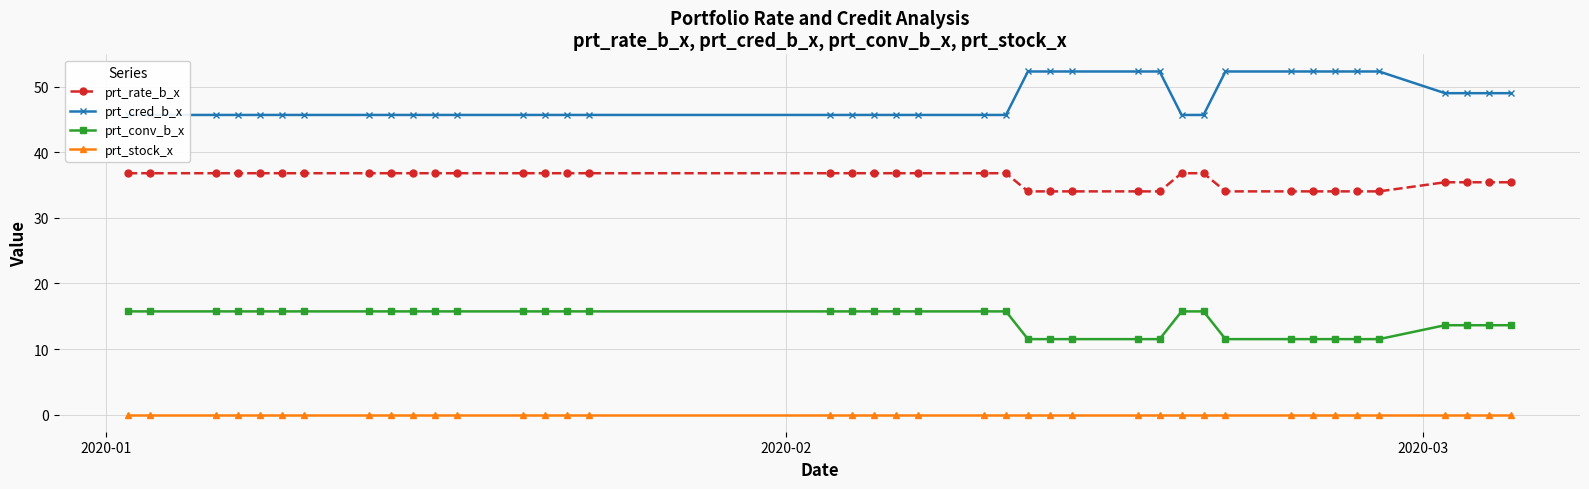

True or false: prt_conv_b_x and prt_stock_x cross at least once.

False